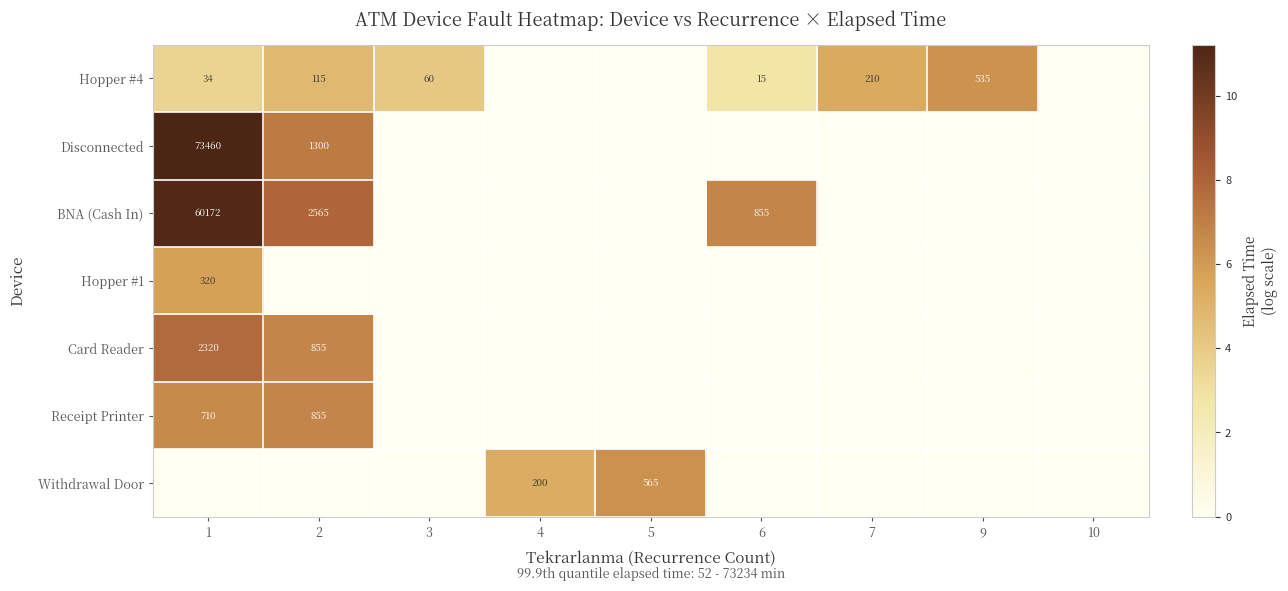

Which has a higher value, 6 or 10?

6